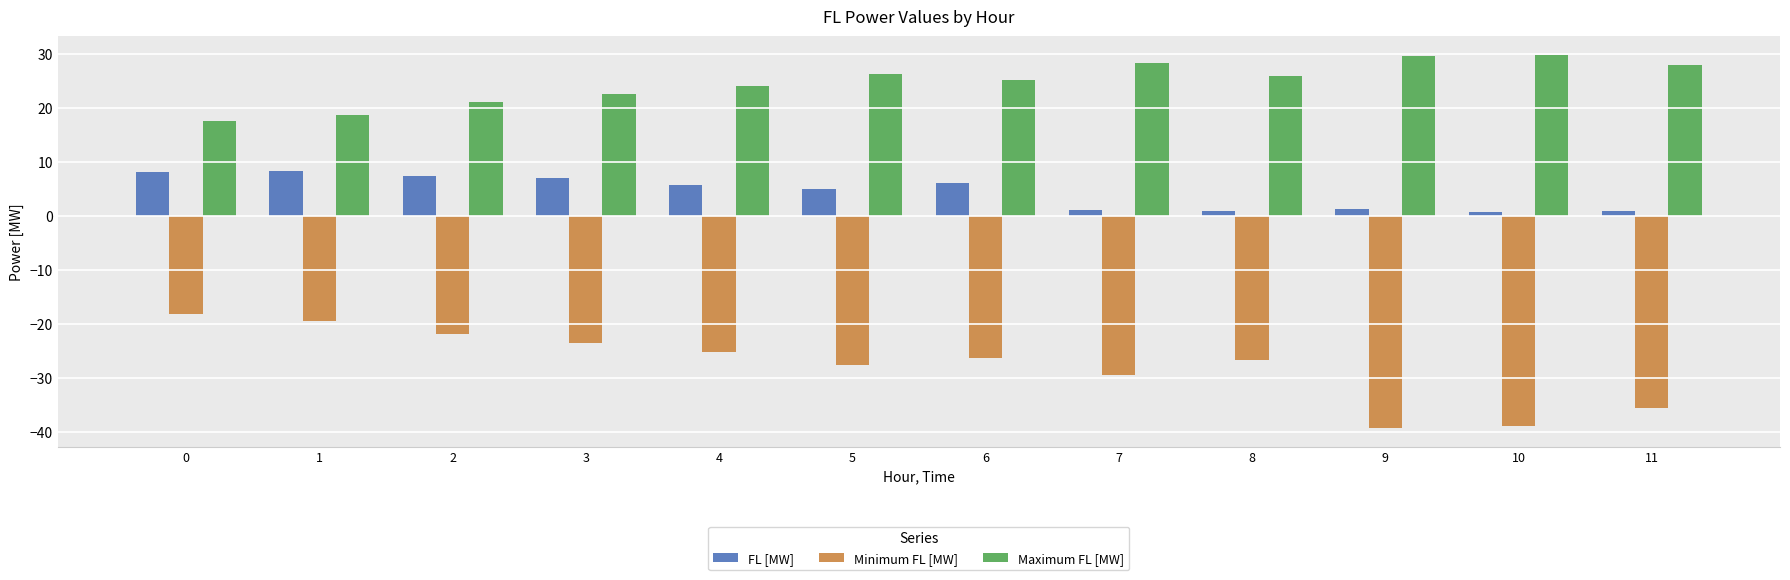

Rank the series at 9 from lowest to highest value.

Minimum FL [MW], FL [MW], Maximum FL [MW]